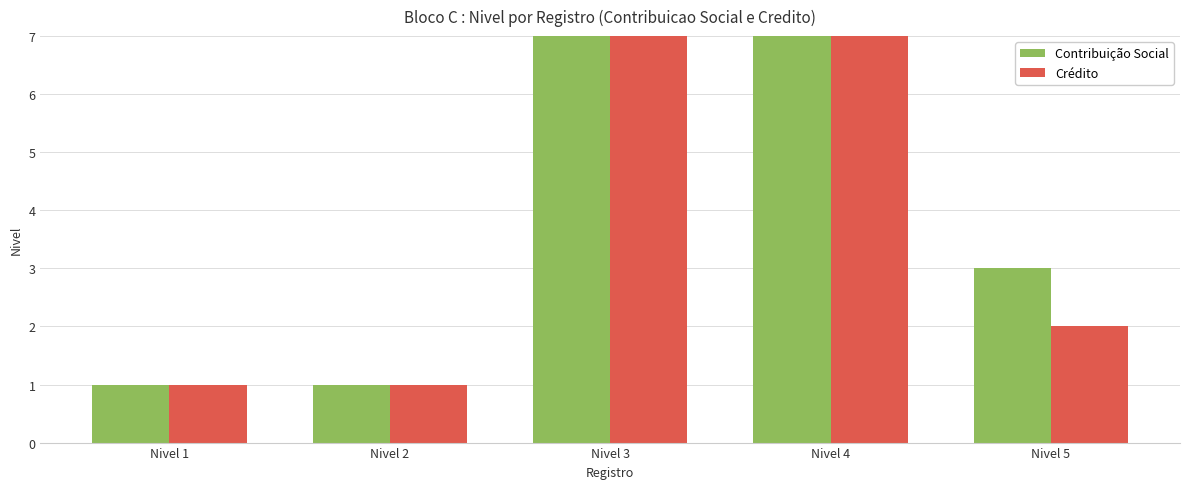

At which label is Contribuição Social closest to 10?

Nivel 3